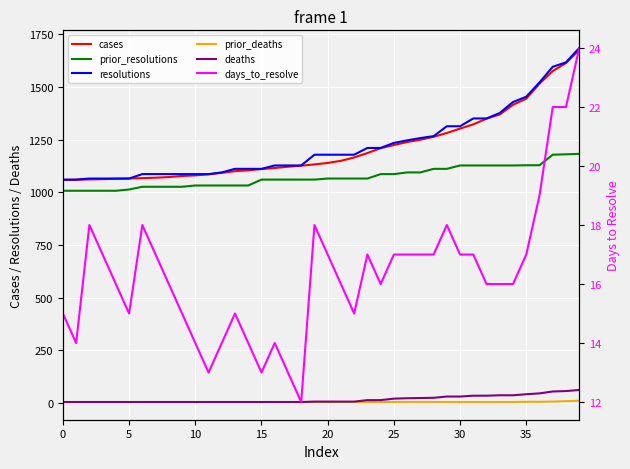

What is the sum of the resolutions values at 5 and 15?

2171